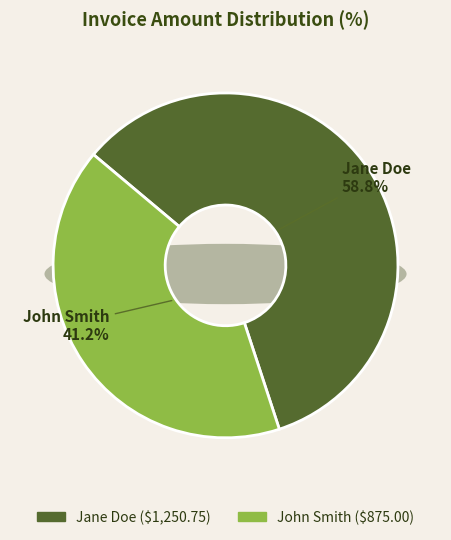

To the nearest percent, what portion does John Smith represent?

41%